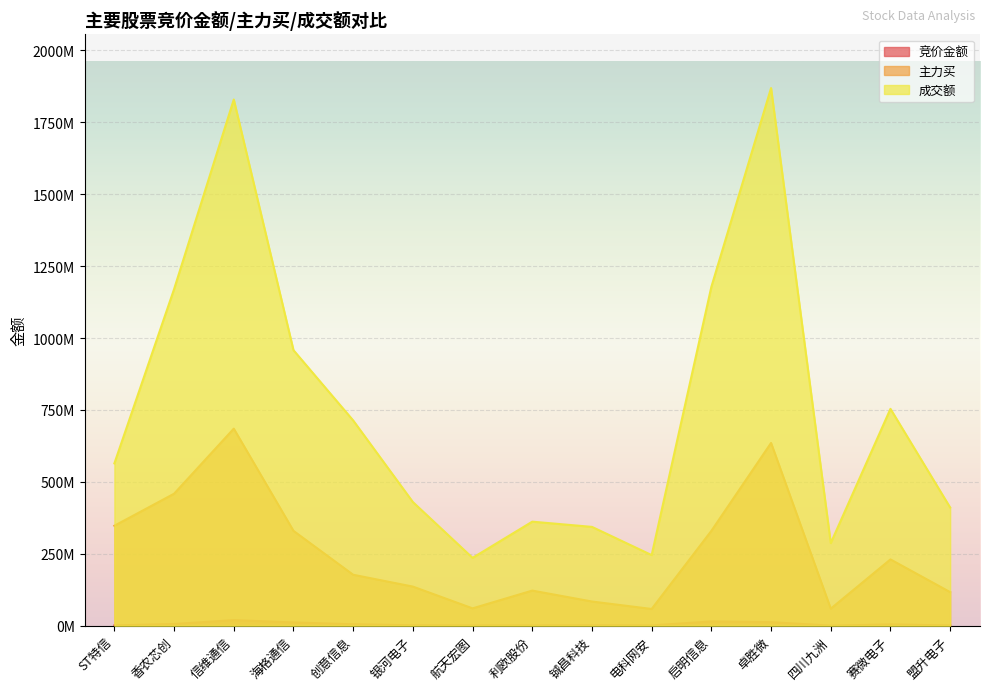

The 主力买 series shows 329761593 at 启明信息. True or false?

True